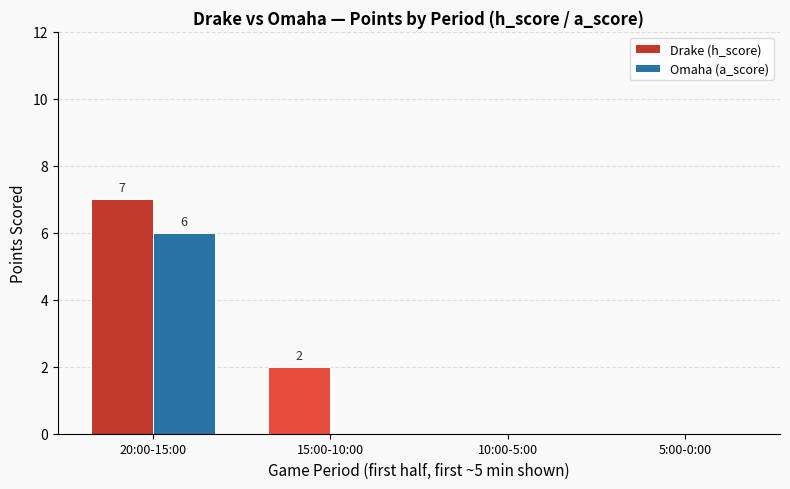

The Omaha (a_score) series shows 3 at 20:00-15:00. True or false?

False